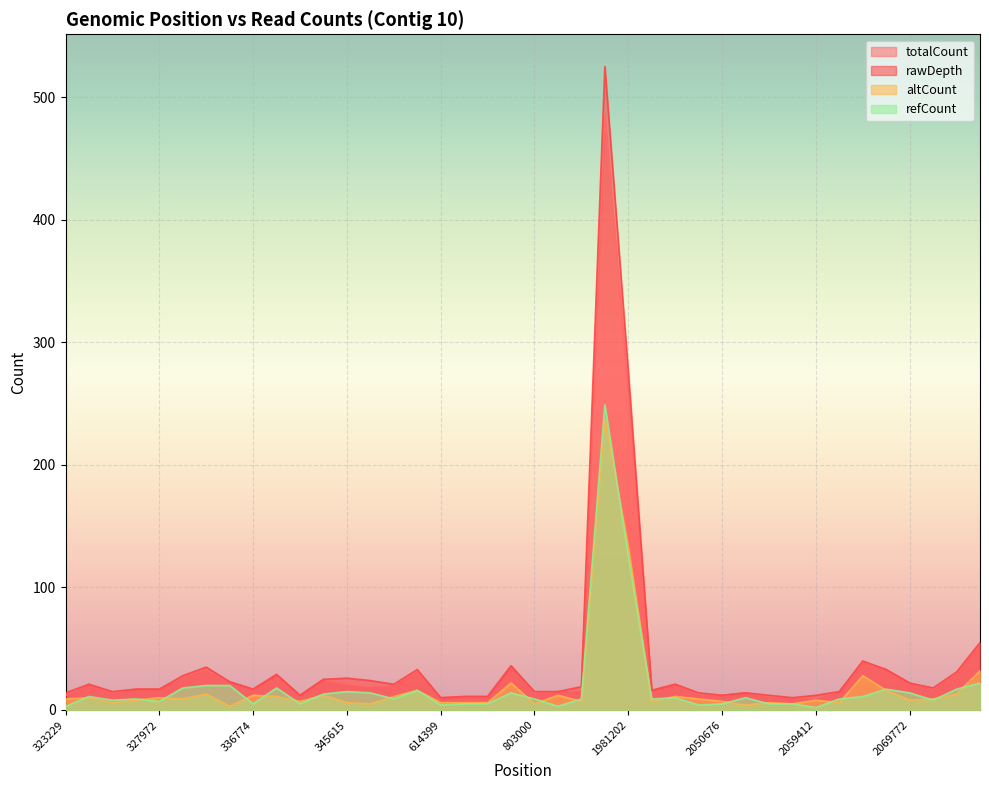

Which series changed the most between 2069874 and 2070041?

totalCount